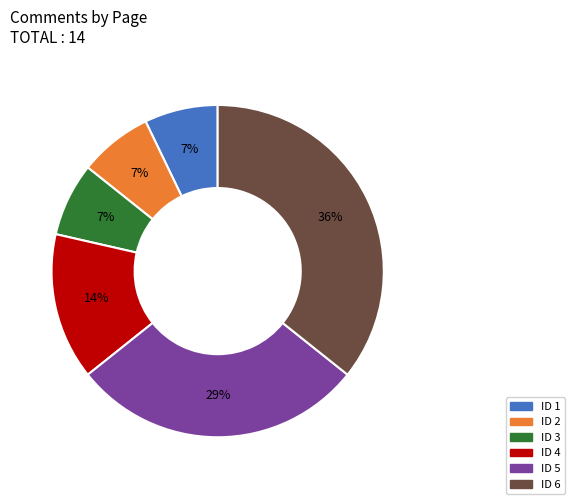

Is it true that ID 4 is 14% of the pie?

True